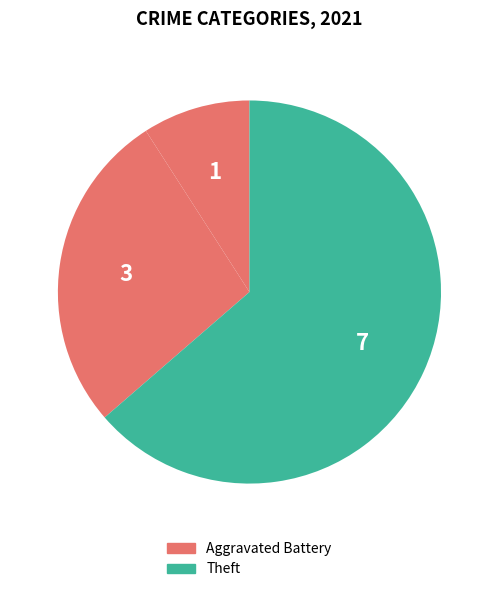

Which slice represents more than half of the pie?

Theft